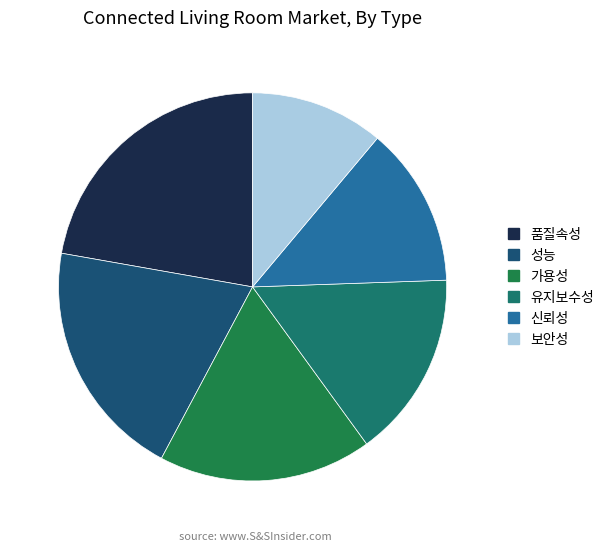

Count the number of slices in the pie.

6